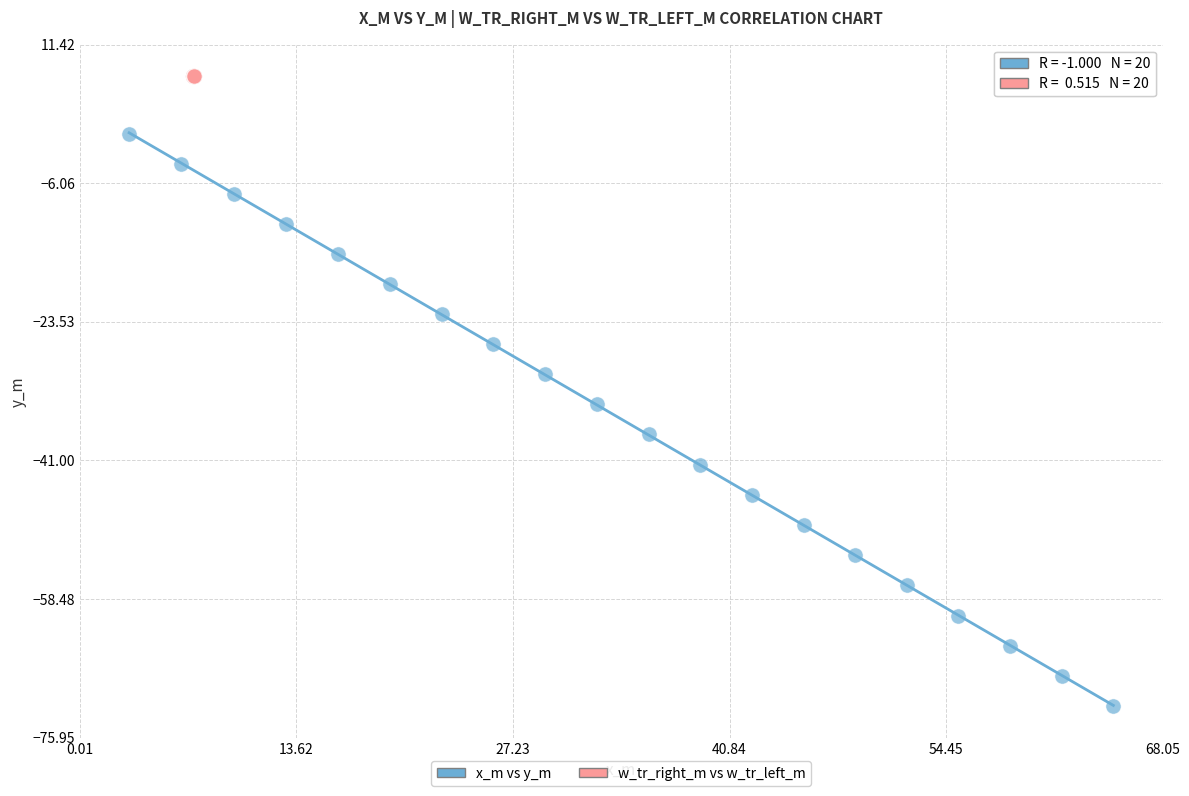

What are all the series names shown in the legend?

x_m vs y_m, w_tr_right_m vs w_tr_left_m